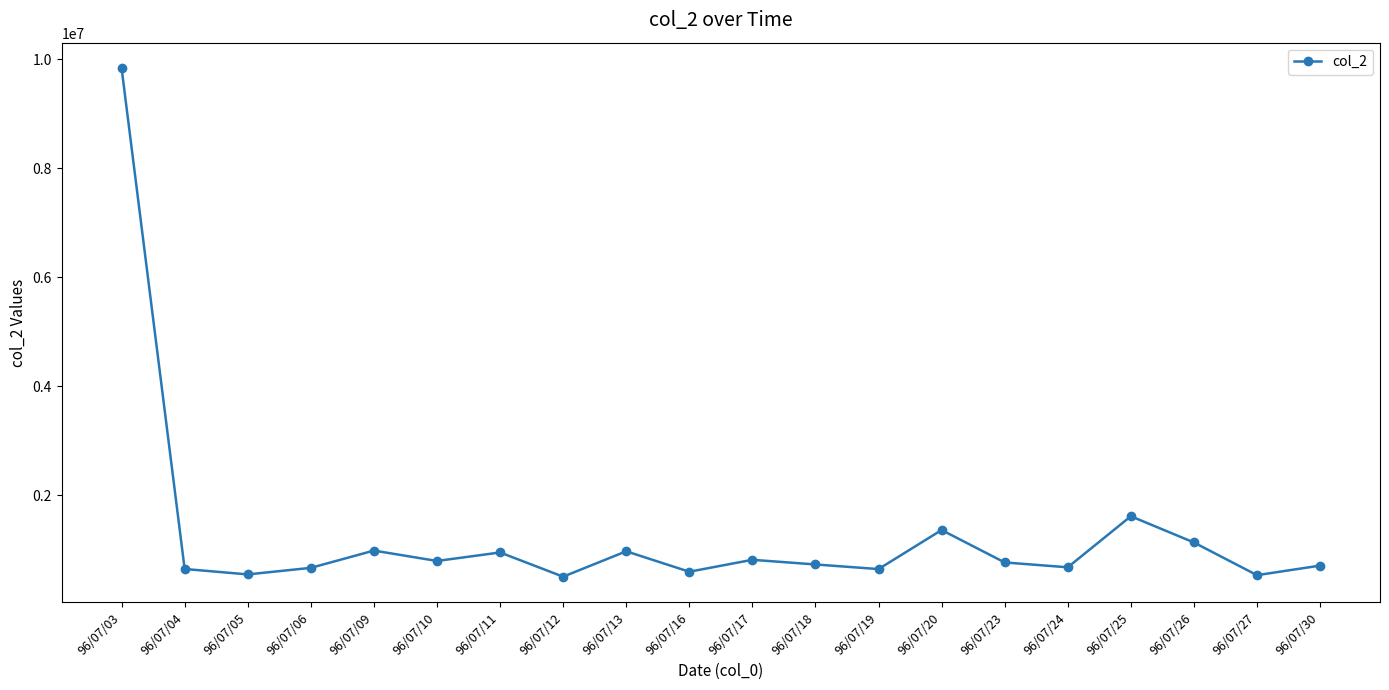

How many points are lower than both their immediate neighbors (excluding endpoints)?

7